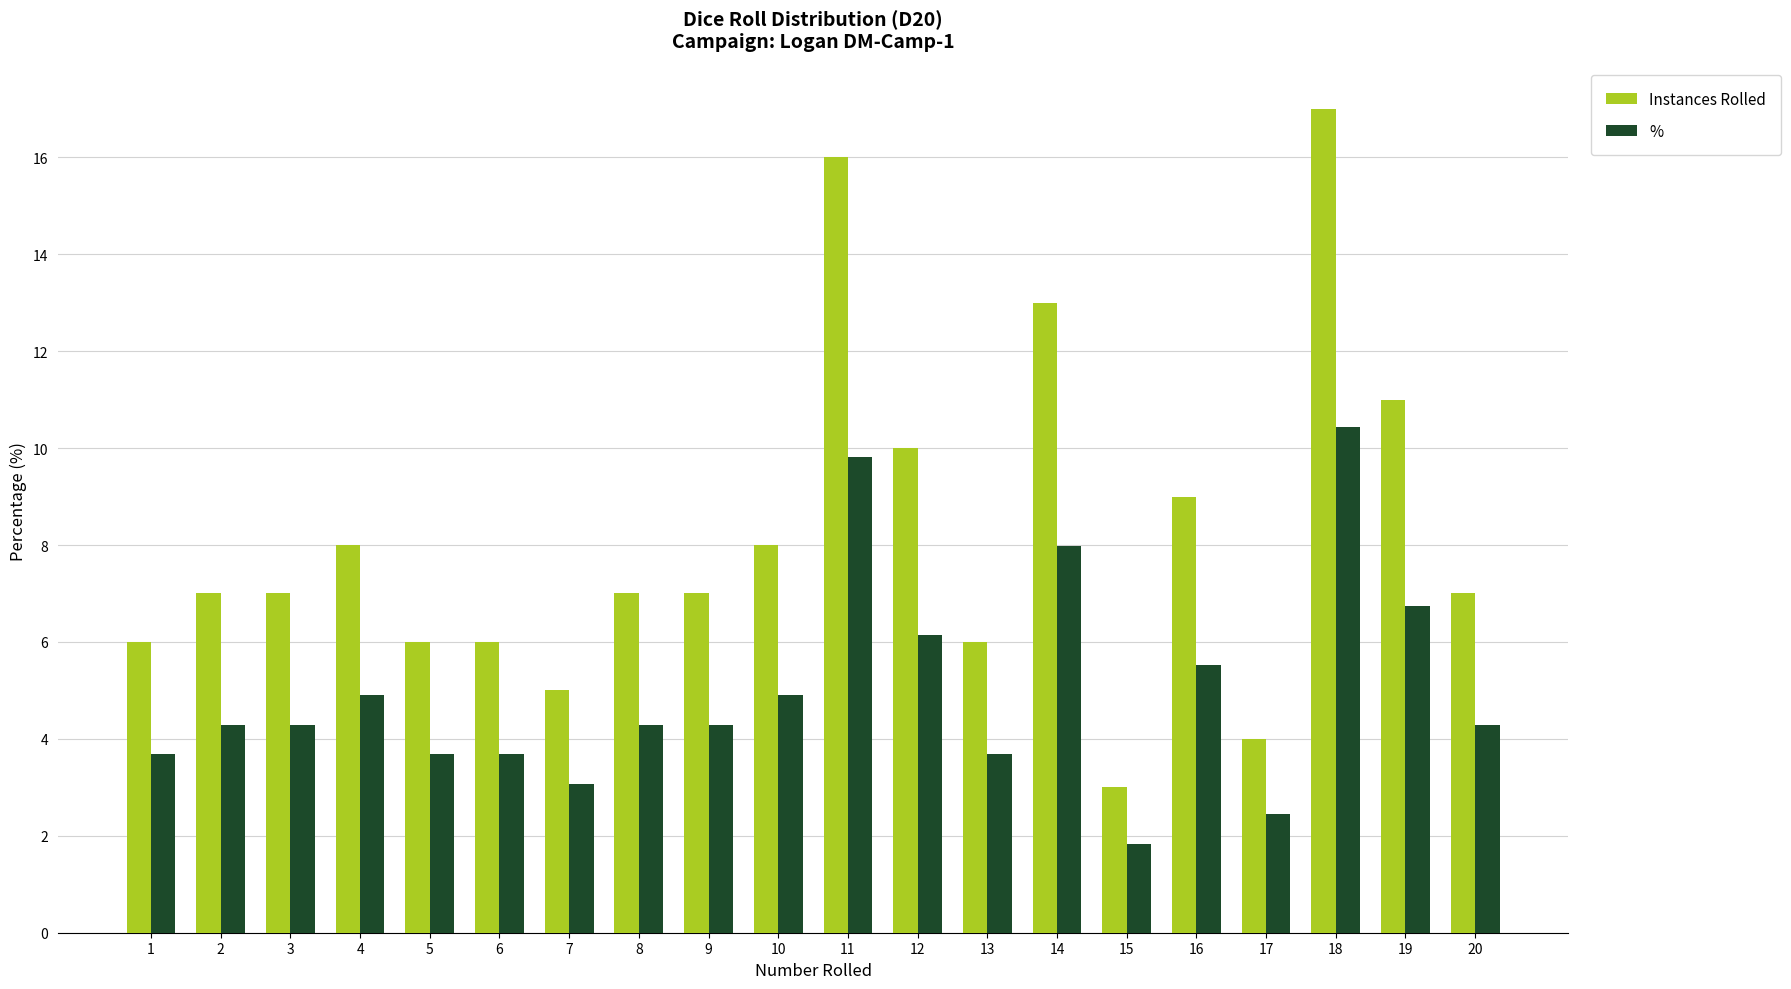

The value of Instances Rolled at 5 is 8.7. True or false?

False